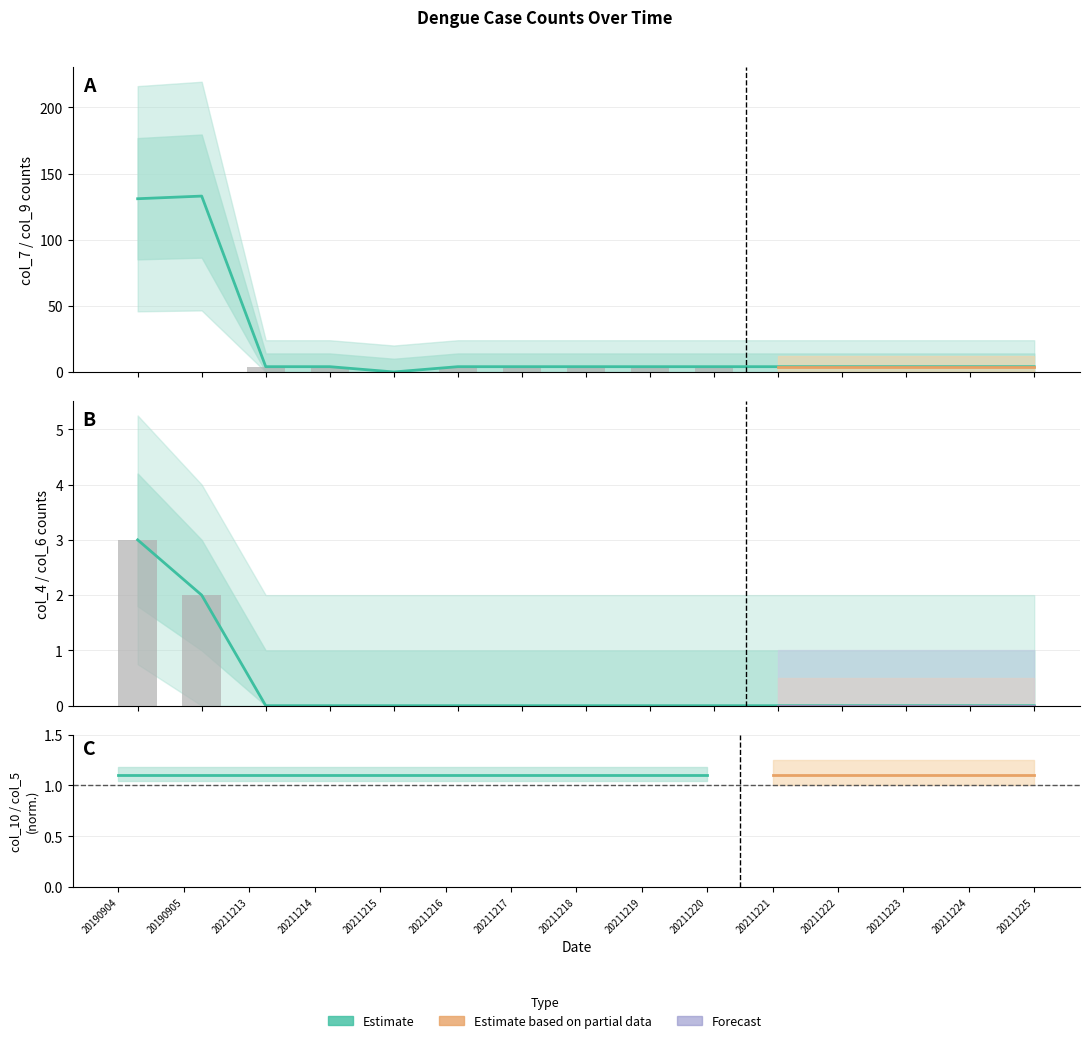

At how many categories does at least one series exceed 68?

2